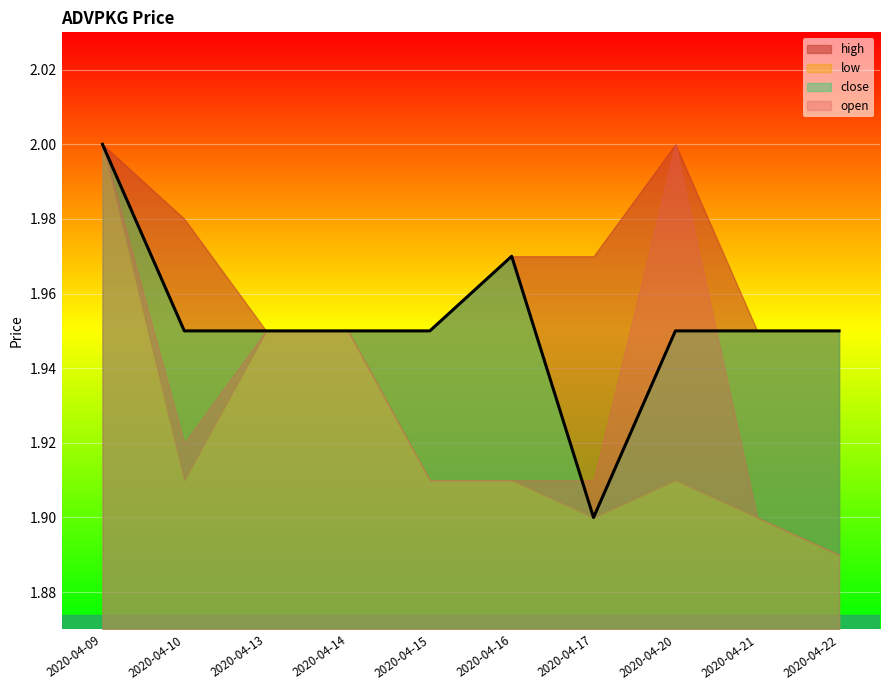

At how many categories does at least one series exceed 1?

10